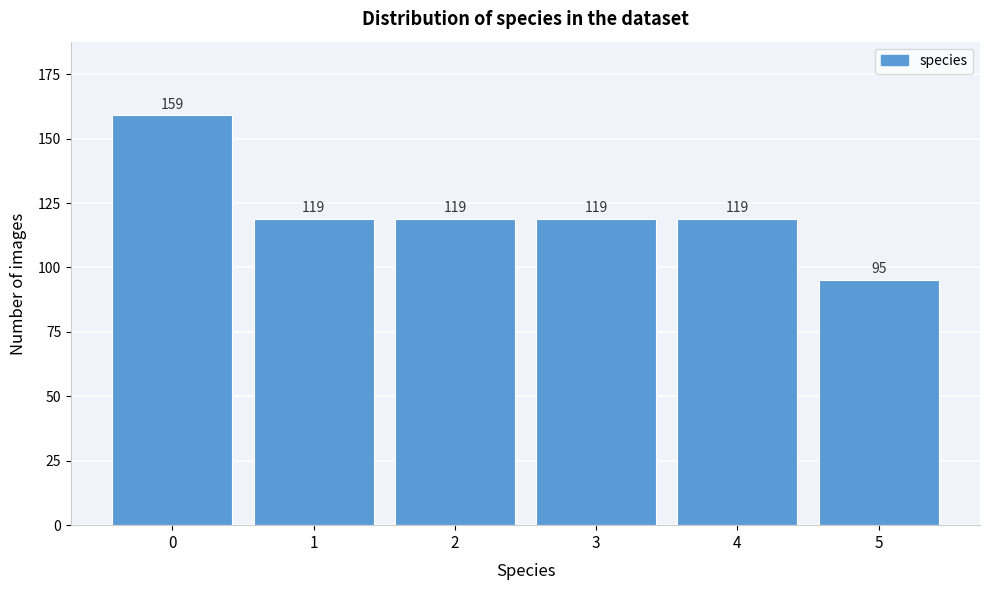

Reading left to right, transcribe all the data shown in this chart.

159	119	119	119	119	95